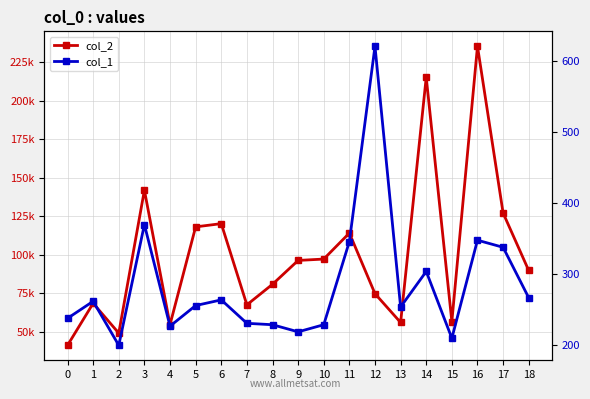

What is the difference between the maximum and minimum values in the col_2 series?

194047